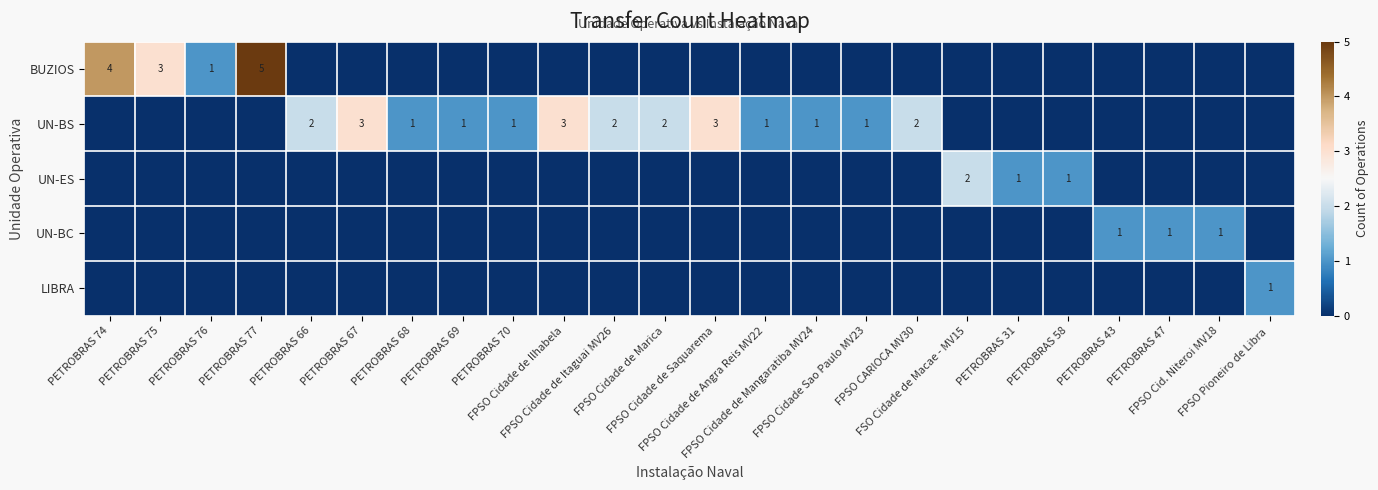

Which has a higher value, PETROBRAS 75 or FSO Cidade de Macae - MV15?

PETROBRAS 75